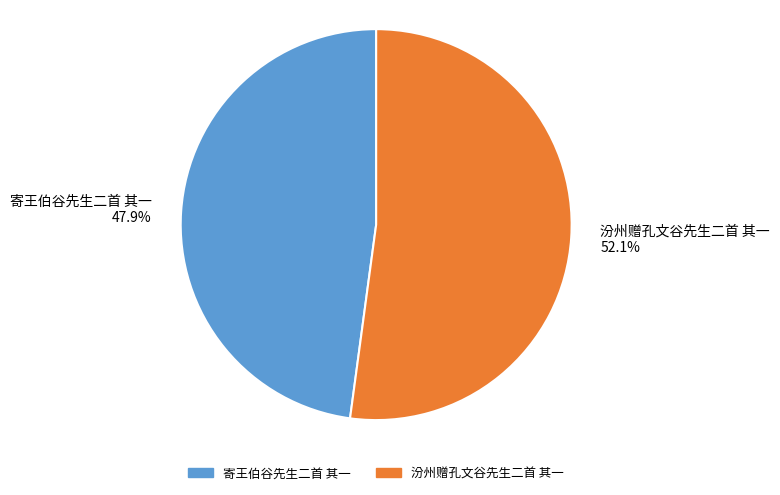

To the nearest percent, what is the average slice percentage?

50%